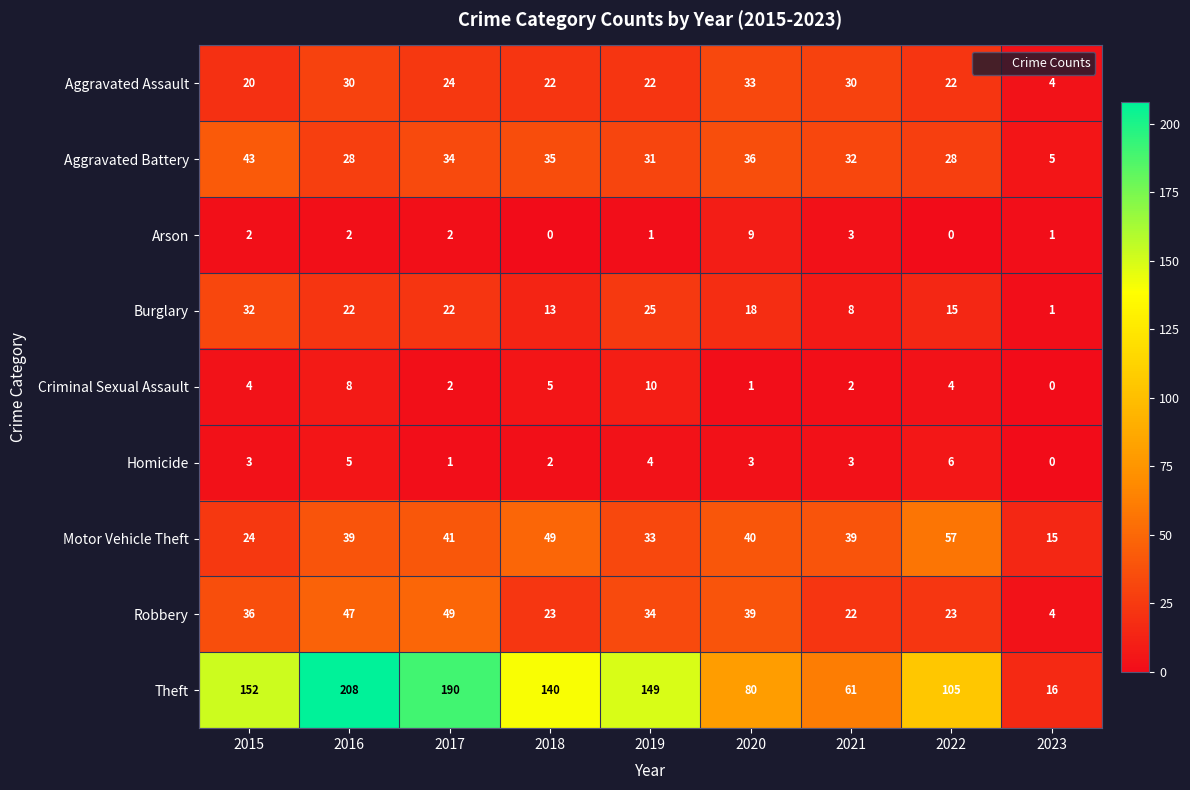

True or false: Theft has a value of 38 at 2020.

False